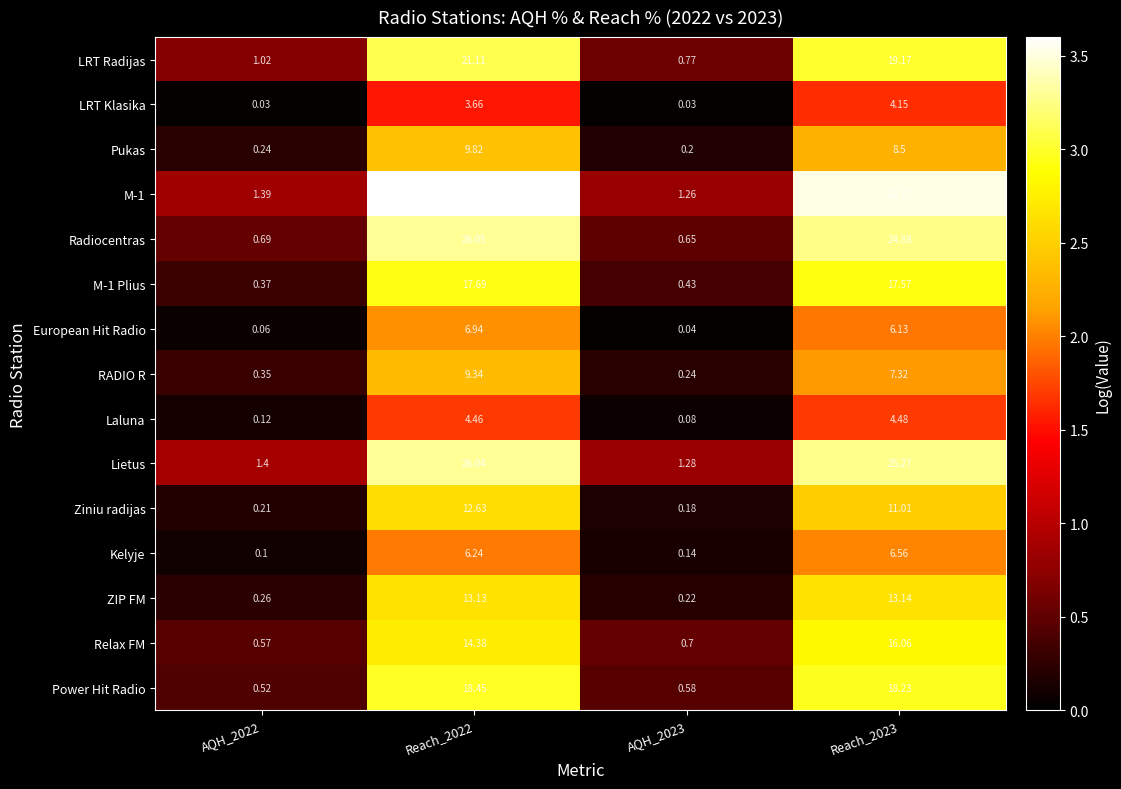

Between AQH_2022 and AQH_2023, which series saw the biggest shift?

LRT Radijas